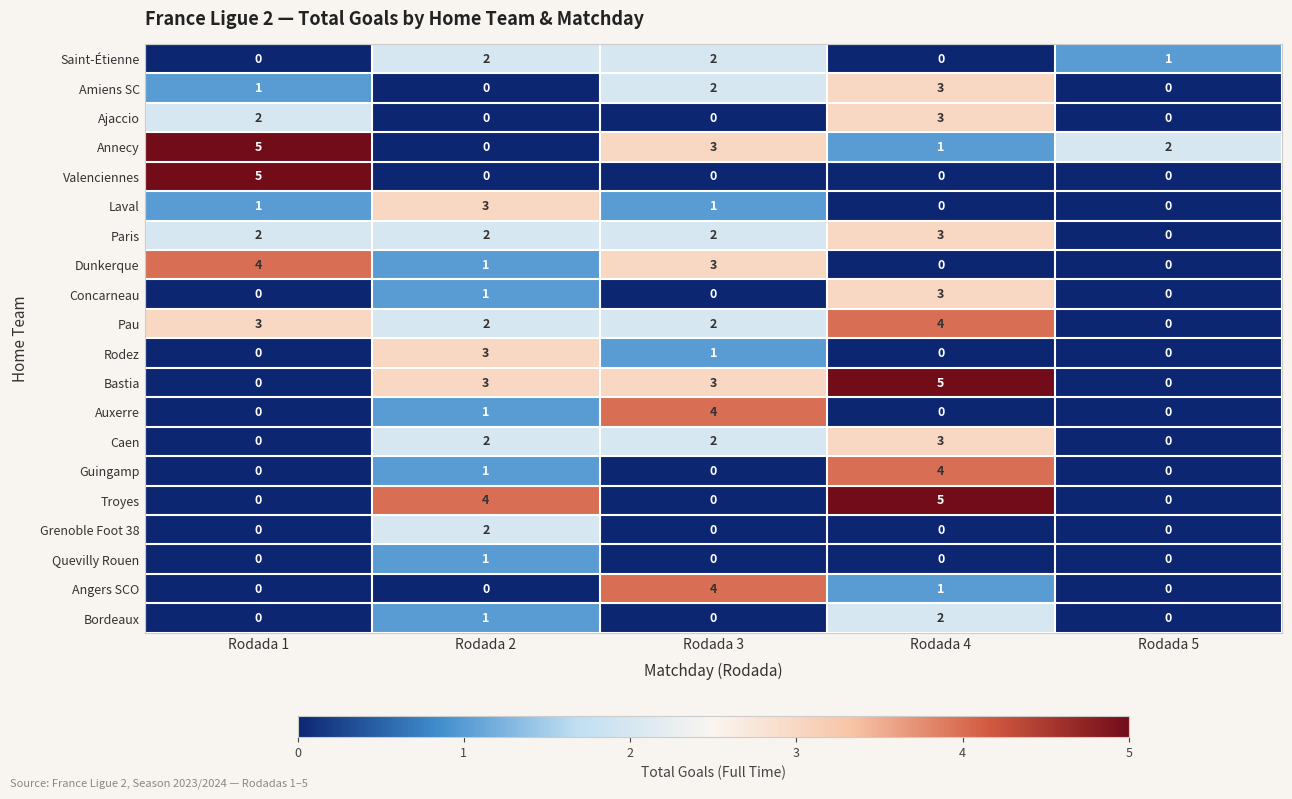

The value of Bordeaux at Rodada 2 is 2. True or false?

False